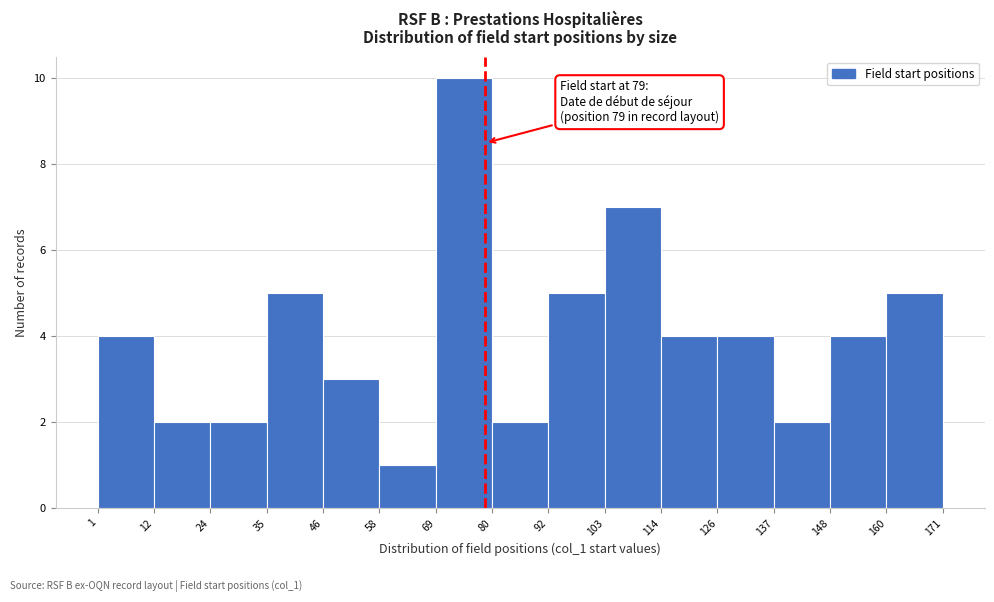

Over which range of the x-axis is the bar tallest?

69 to 80